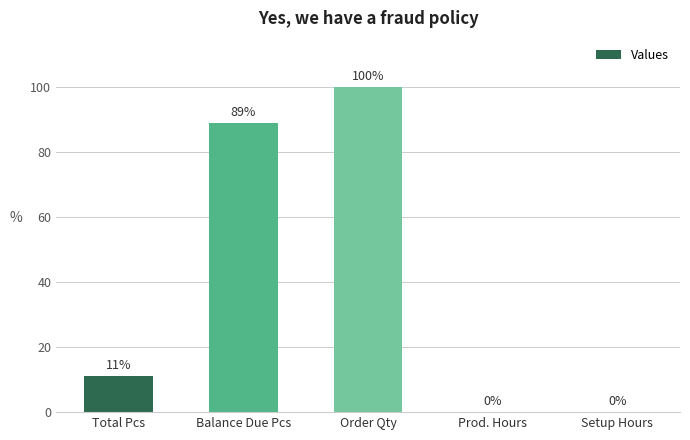

What is the difference between the values at Order Qty and Setup Hours?

100